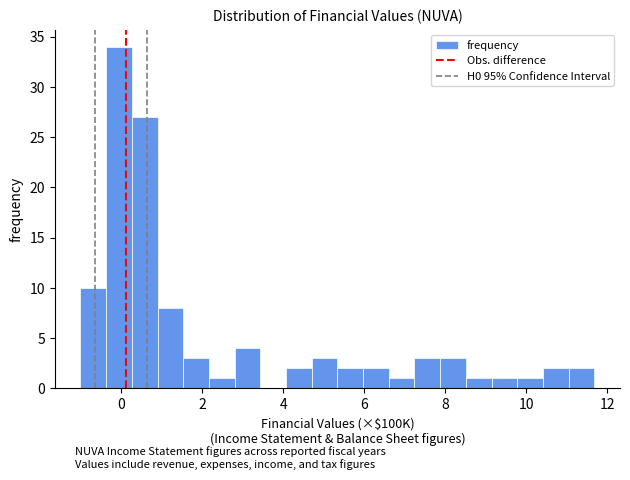

Around what value on the x-axis is the tallest bar? Give the approximate position of its centre, as read against the axis.

0.0